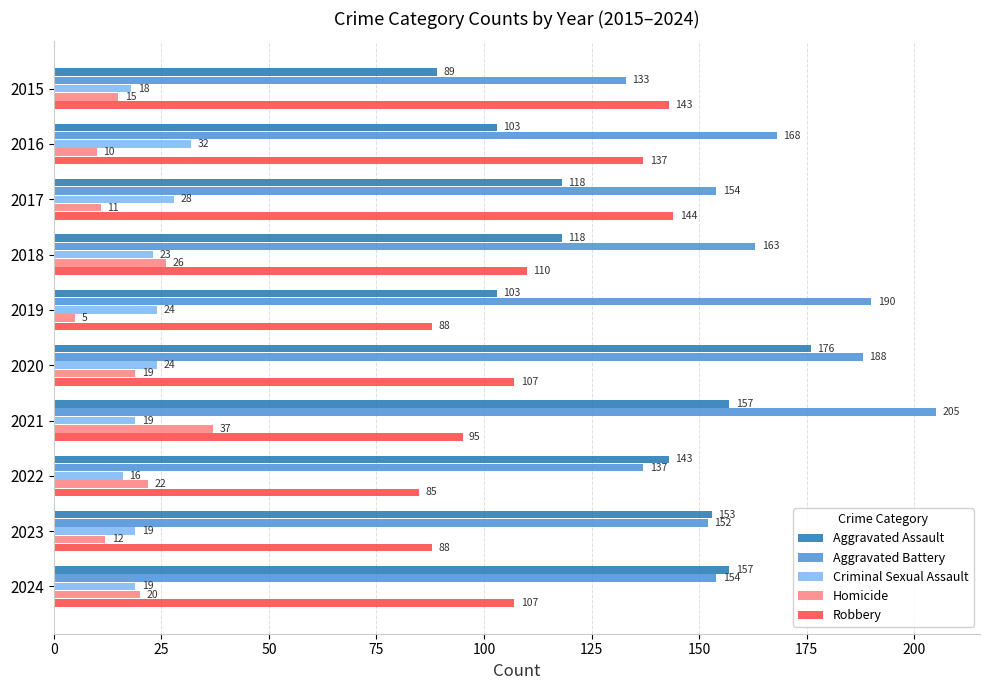

What is the difference between the second highest and second lowest values in the Aggravated Assault series?

54